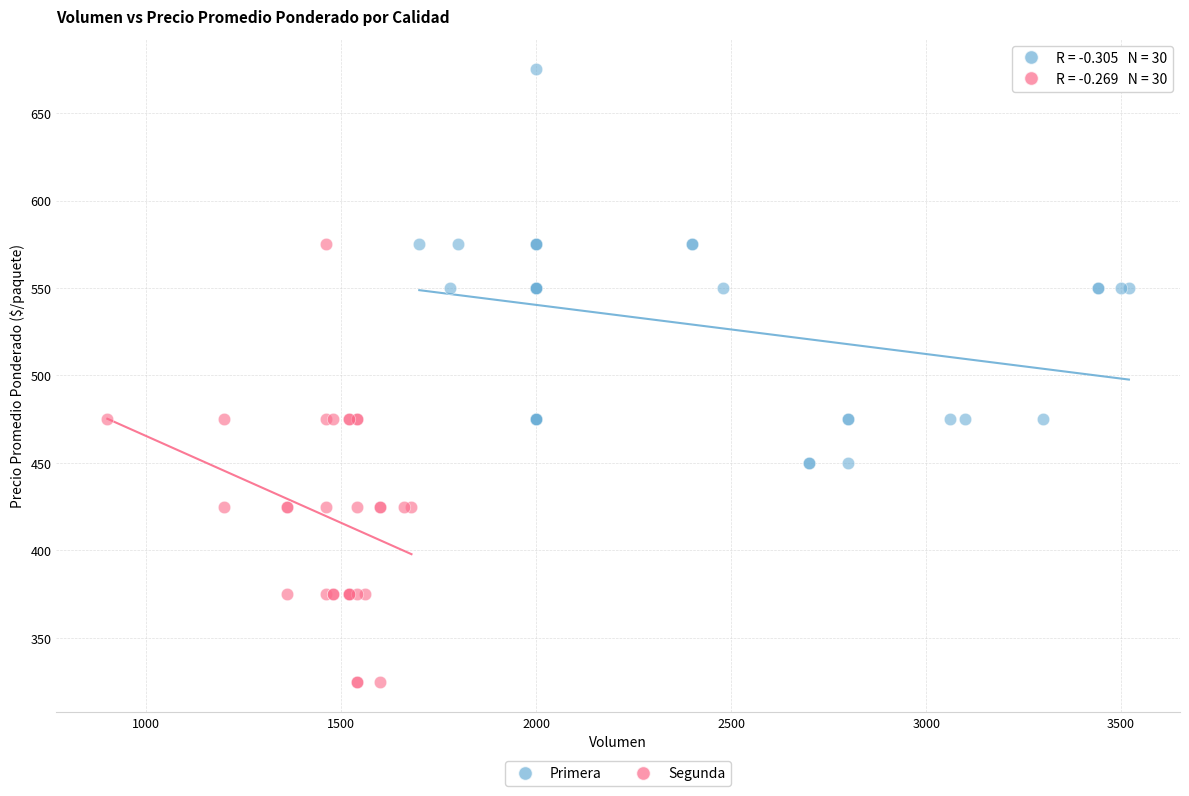

Which series contains the lowest Y value?

Segunda